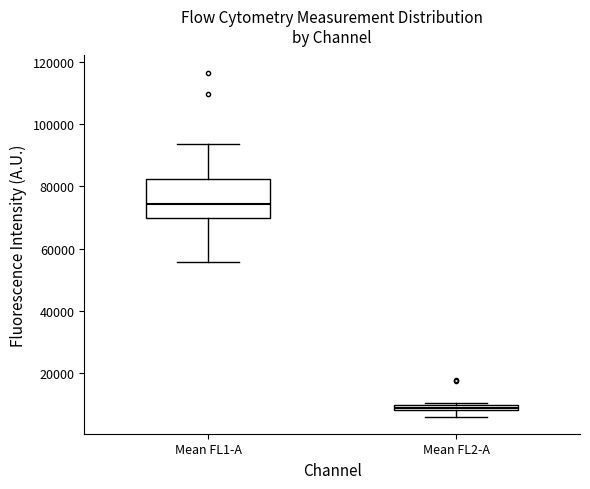

Comparing the boxes themselves (not the whiskers), which one is the tallest?

Mean FL1-A